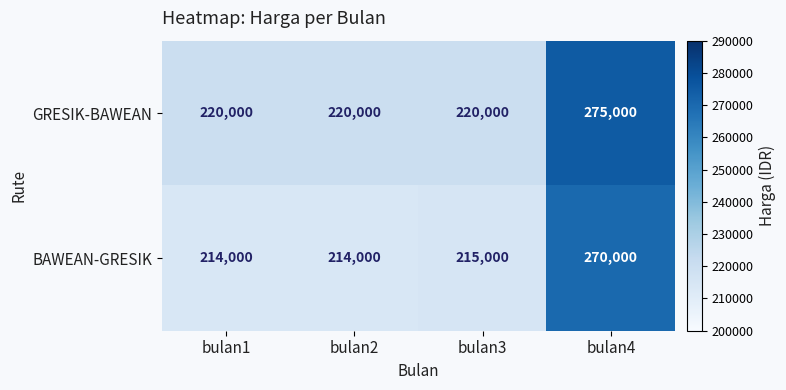

Which category has the highest value in the BAWEAN-GRESIK series?

bulan4